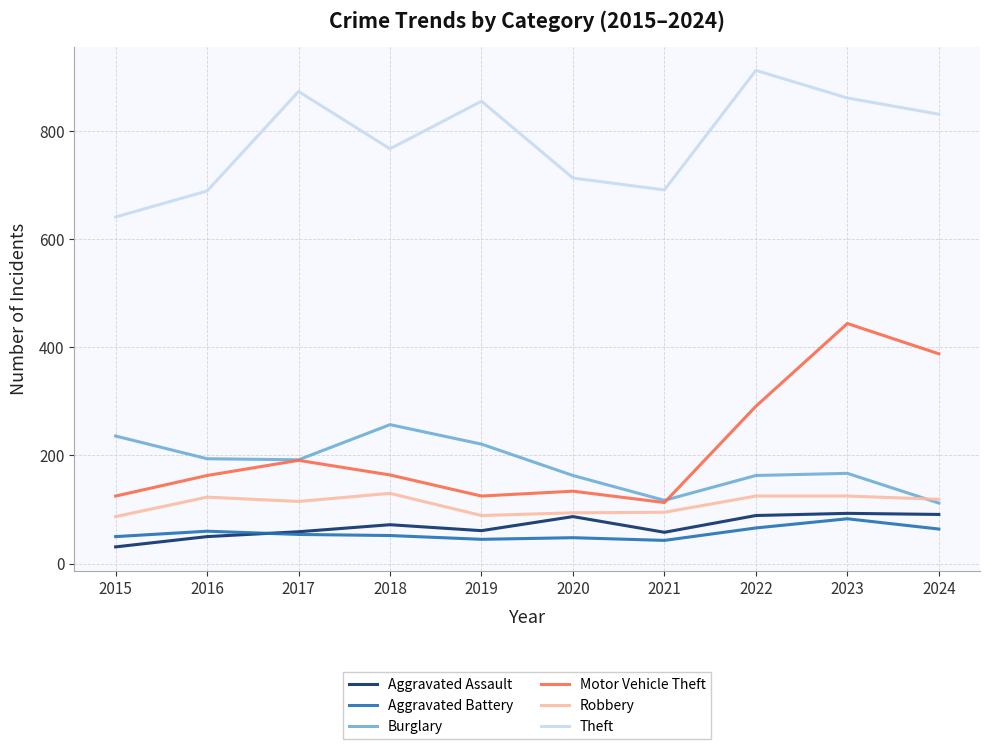

True or false: Robbery has a value of 150 at 2019.

False